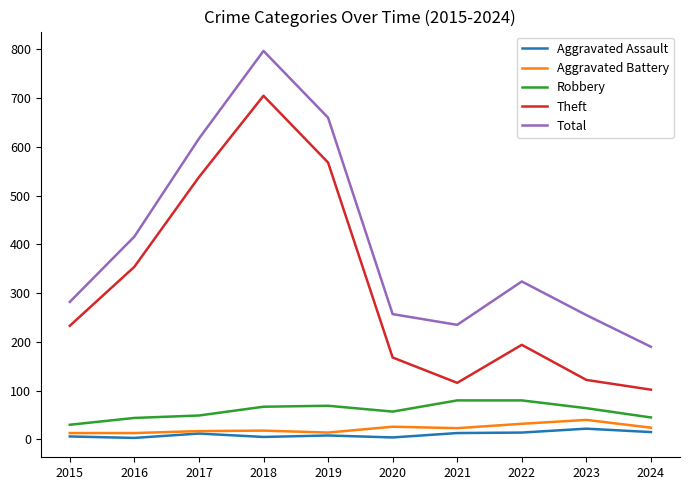

True or false: Robbery and Total intersect in this chart.

False